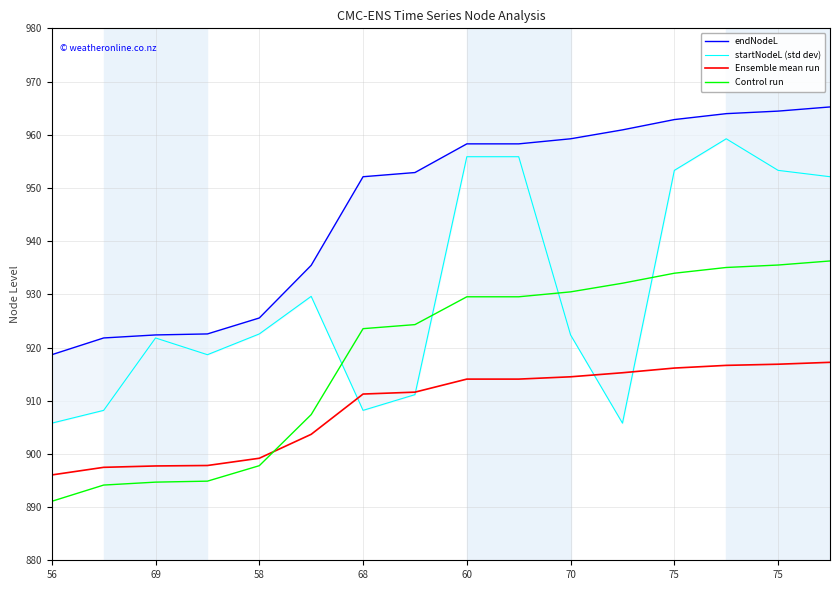

How many distinct data groups are displayed?

4